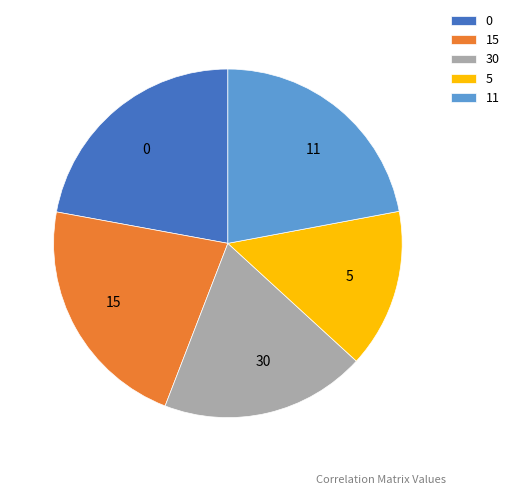

What is the smallest slice in the pie chart?

5